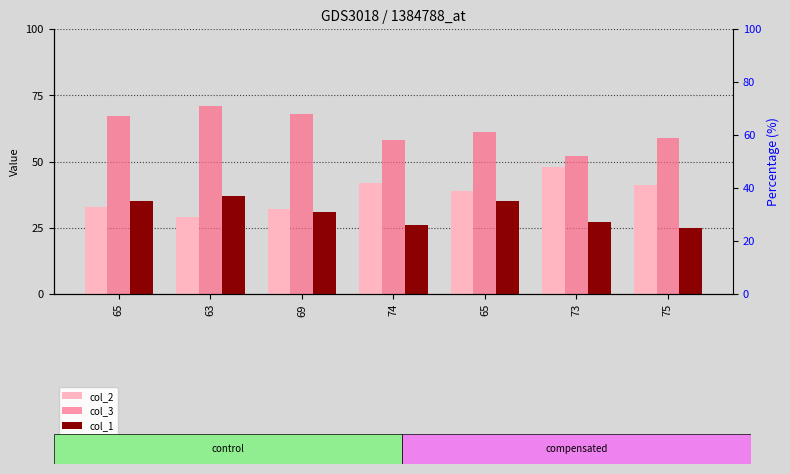

Between 65 and 65, which is larger?

65